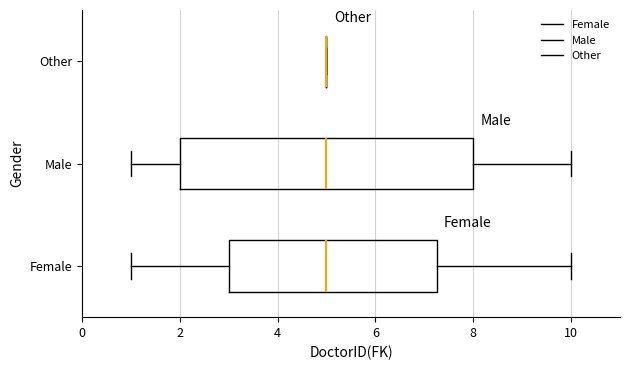

Comparing the boxes themselves (not the whiskers), which one is the widest?

Male